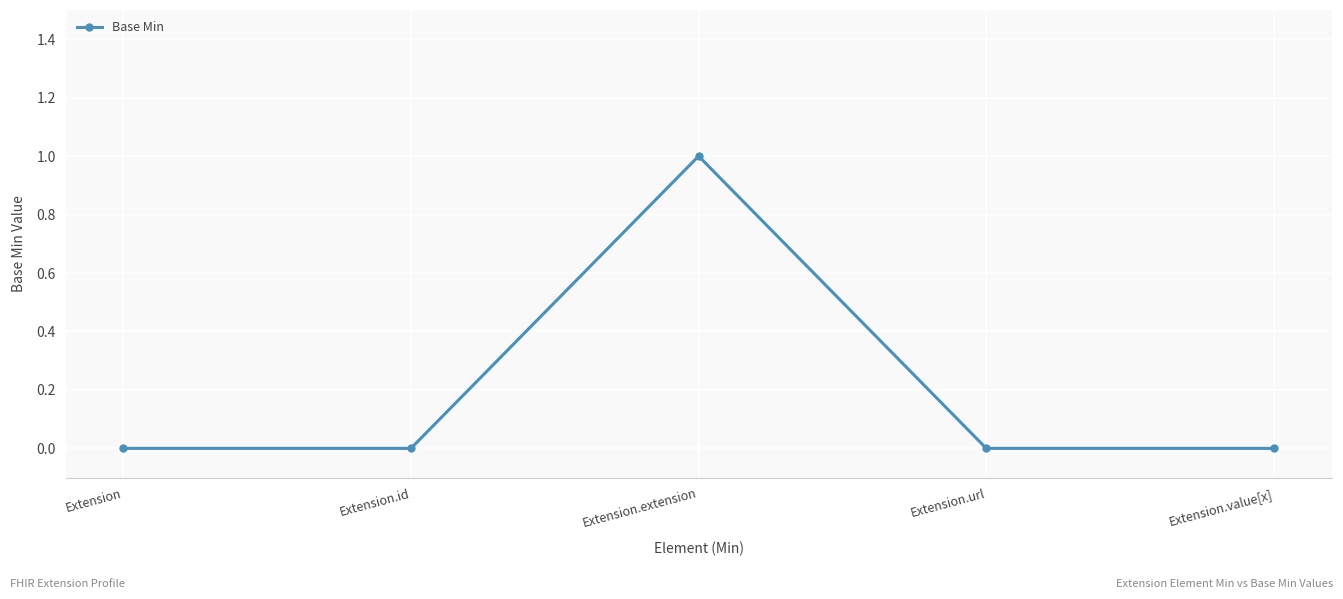

The chart shows a value of 1 at Extension.extension. True or false?

True